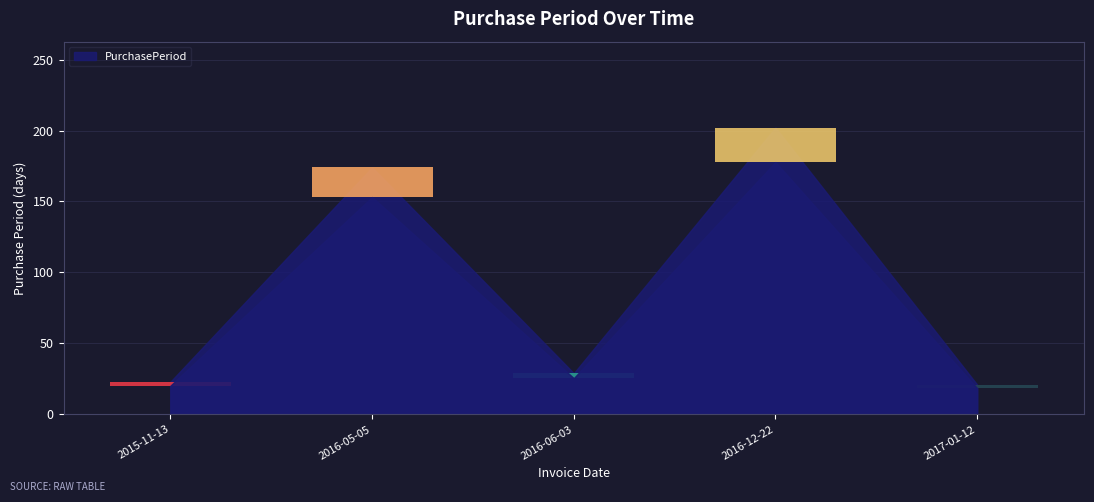

What is the average value?

90